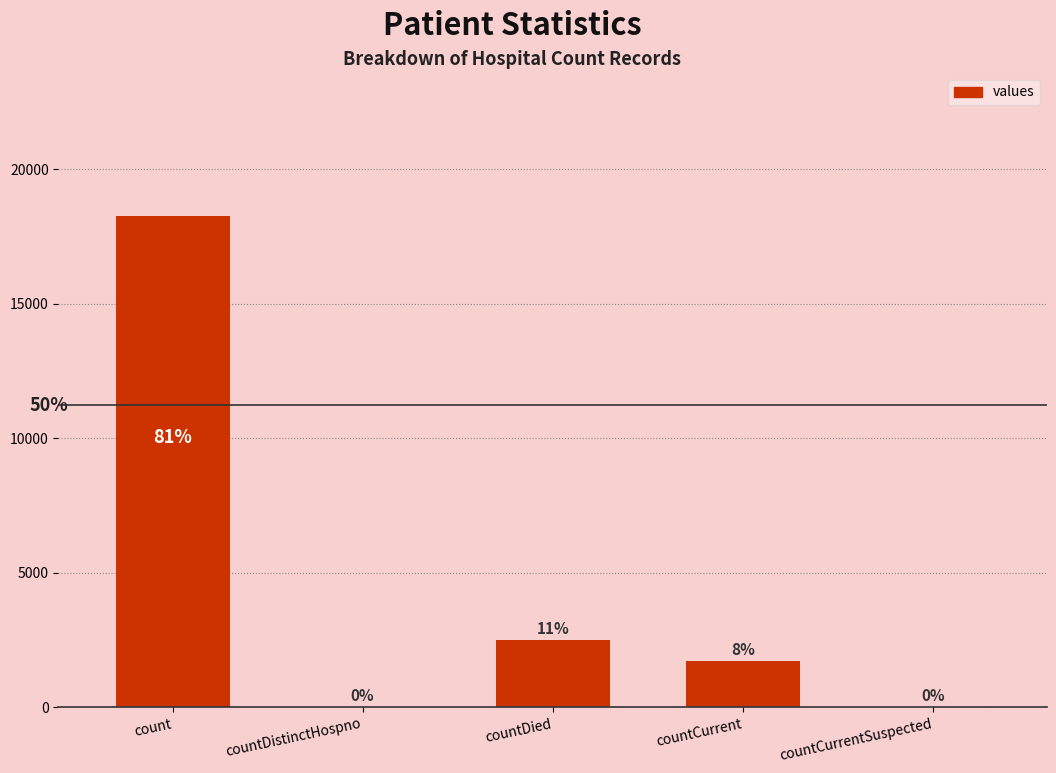

What position from the right is countDied?

3